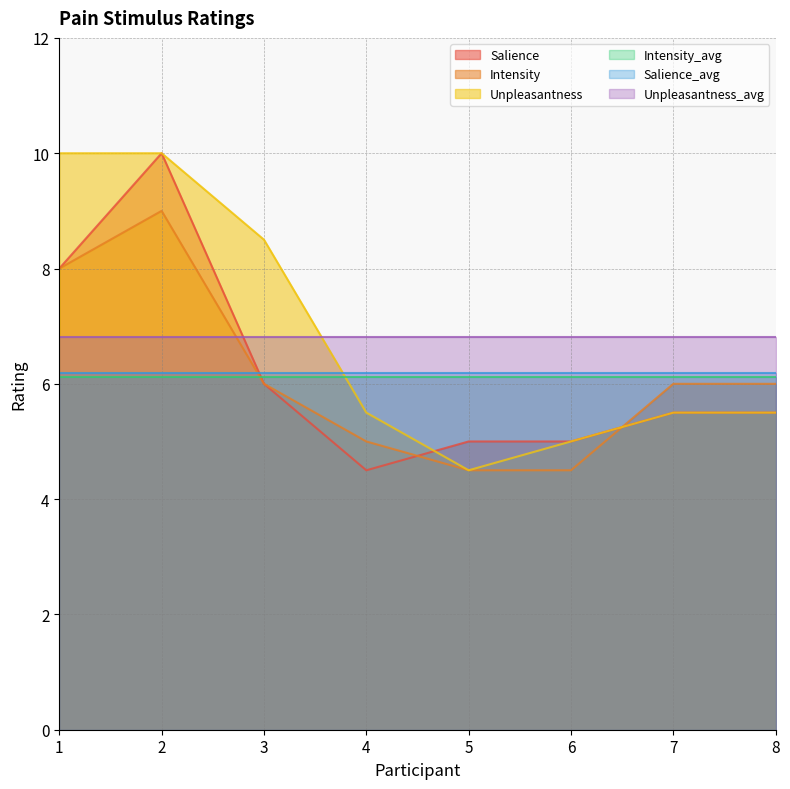

Which category has the lowest value in the Salience series?

4